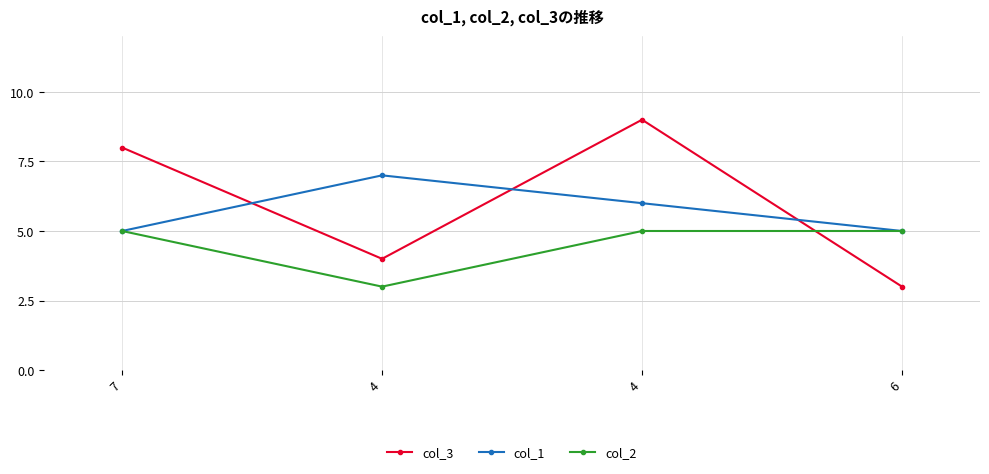

List the series in order of their overall mean, lowest first.

col_2, col_1, col_3